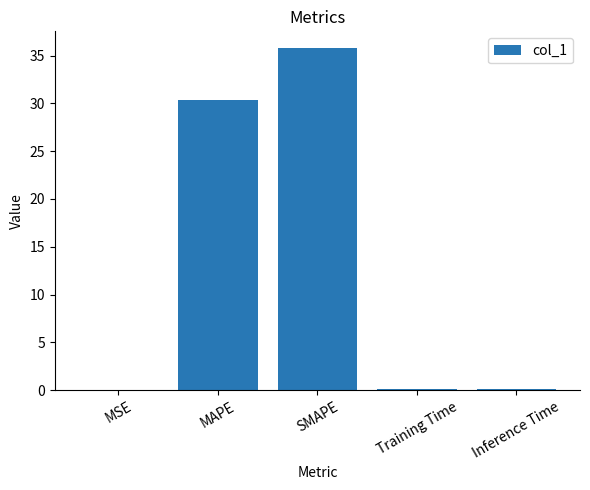

How many data points does each series have?

5